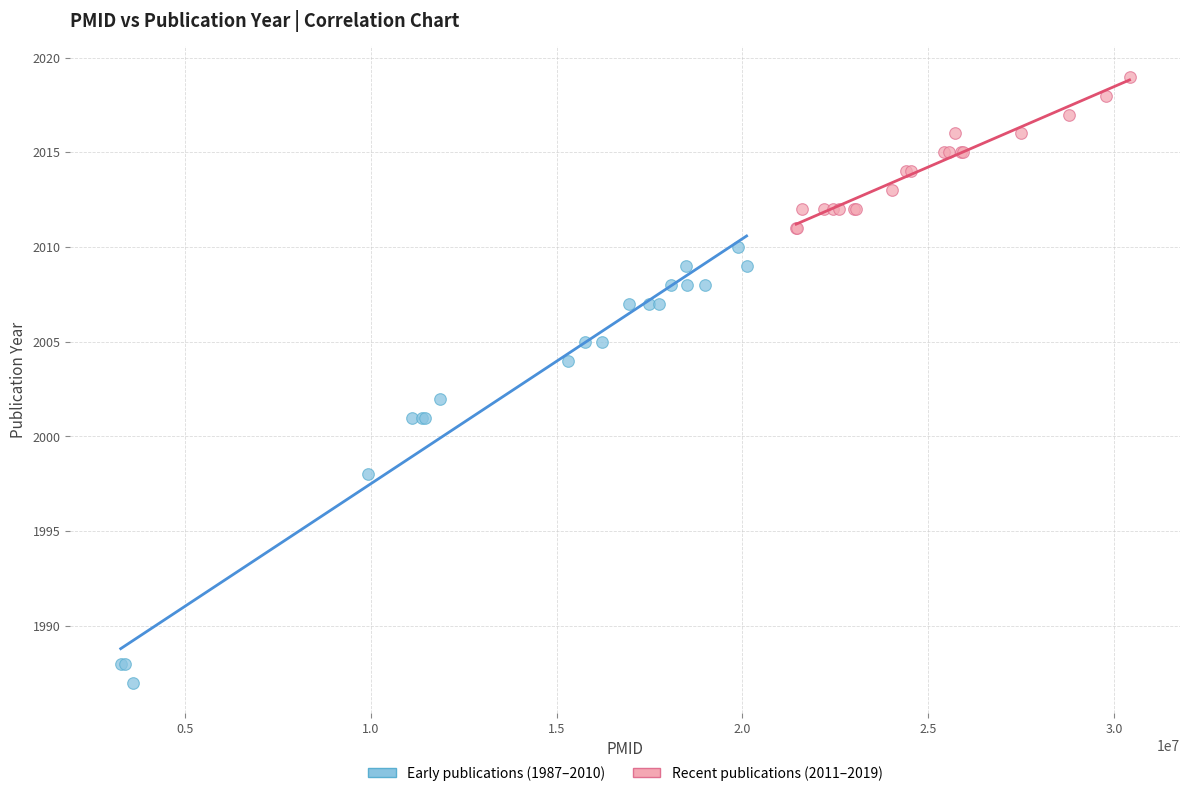

What are all the series names shown in the legend?

Early publications (1987–2010), Recent publications (2011–2019)